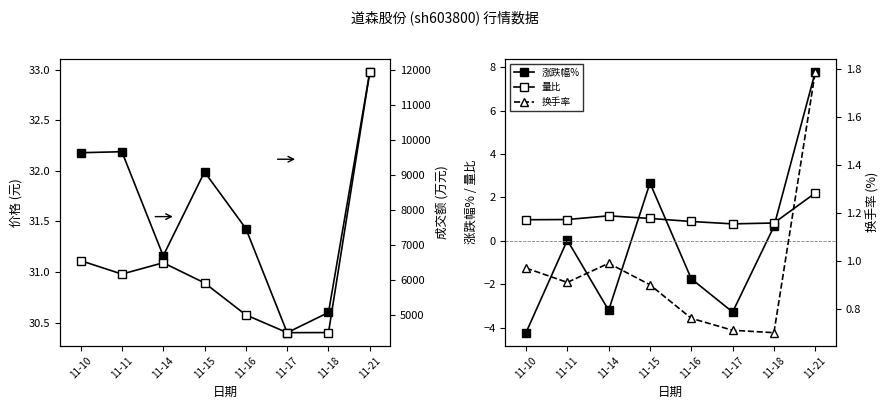

Reading left to right, extract all data points from this chart.

价格: 11-10=32.2	11-11=32.2	11-14=31.2	11-15=32.0	11-16=31.4	11-17=30.4	11-18=30.6	11-21=33.0
涨跌幅%: 11-10=-4.2	11-11=0.0	11-14=-3.2	11-15=2.7	11-16=-1.8	11-17=-3.3	11-18=0.7	11-21=7.8
量比: 11-10=1.0	11-11=1.0	11-14=1.1	11-15=1.0	11-16=0.9	11-17=0.8	11-18=0.8	11-21=2.2
成交额(万元): 11-10=6560.0	11-11=6176.0	11-14=6499.0	11-15=5924.0	11-16=5013.0	11-17=4507.0	11-18=4510.0	11-21=11938.0
换手率: 11-10=1.0	11-11=0.9	11-14=1.0	11-15=0.9	11-16=0.8	11-17=0.7	11-18=0.7	11-21=1.8